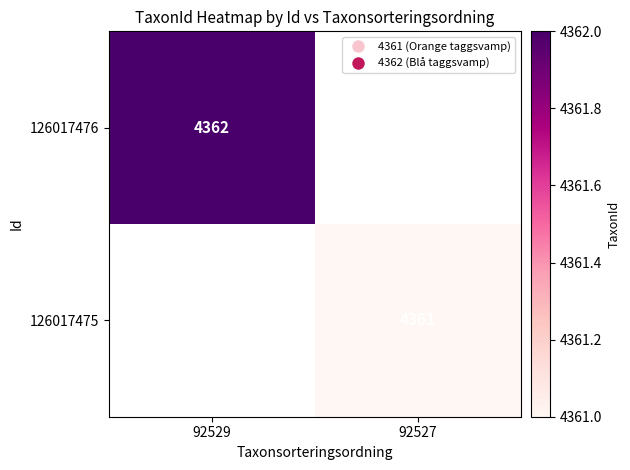

Count the number of data series in this chart.

2